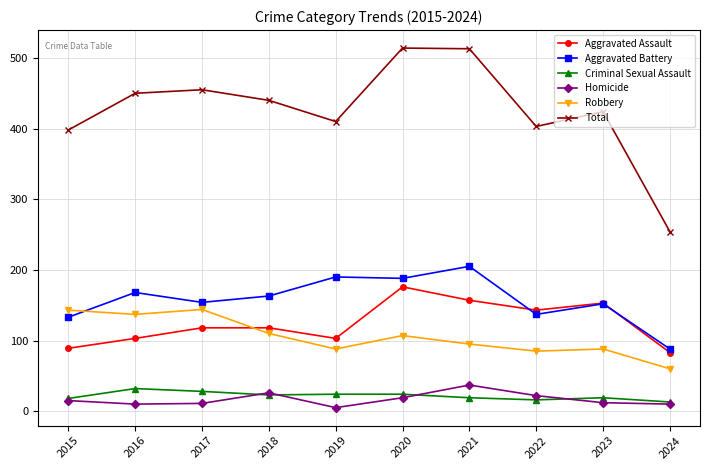

At how many categories does at least one series exceed 278?

9